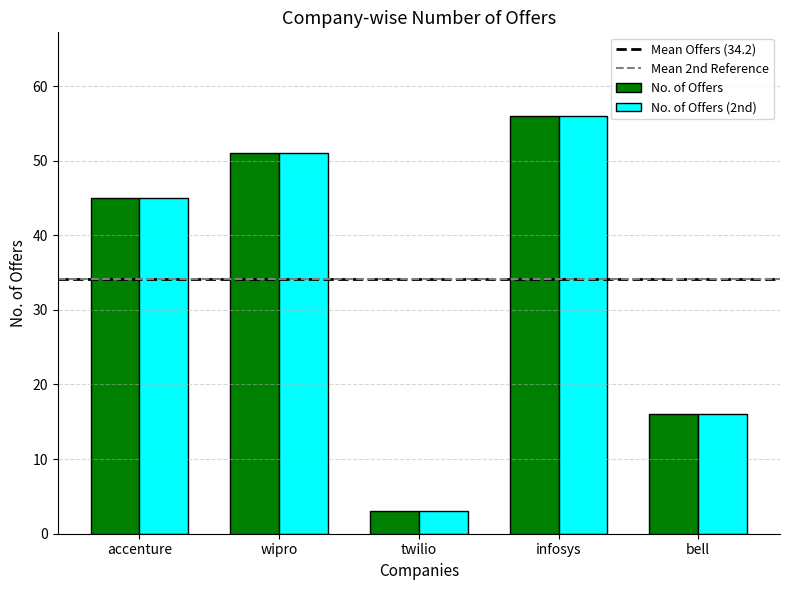

What is the difference between the No. of Offers (2nd) values at accenture and twilio?

42